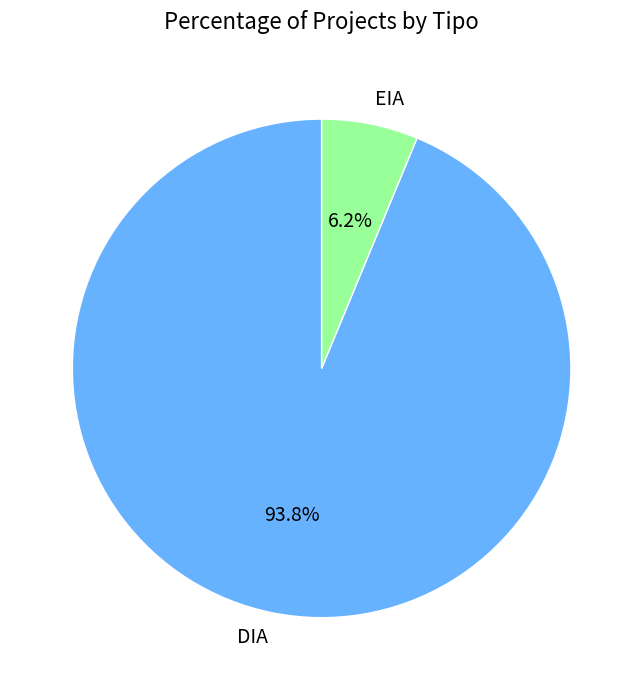

To the nearest percent, what portion does DIA represent?

94%